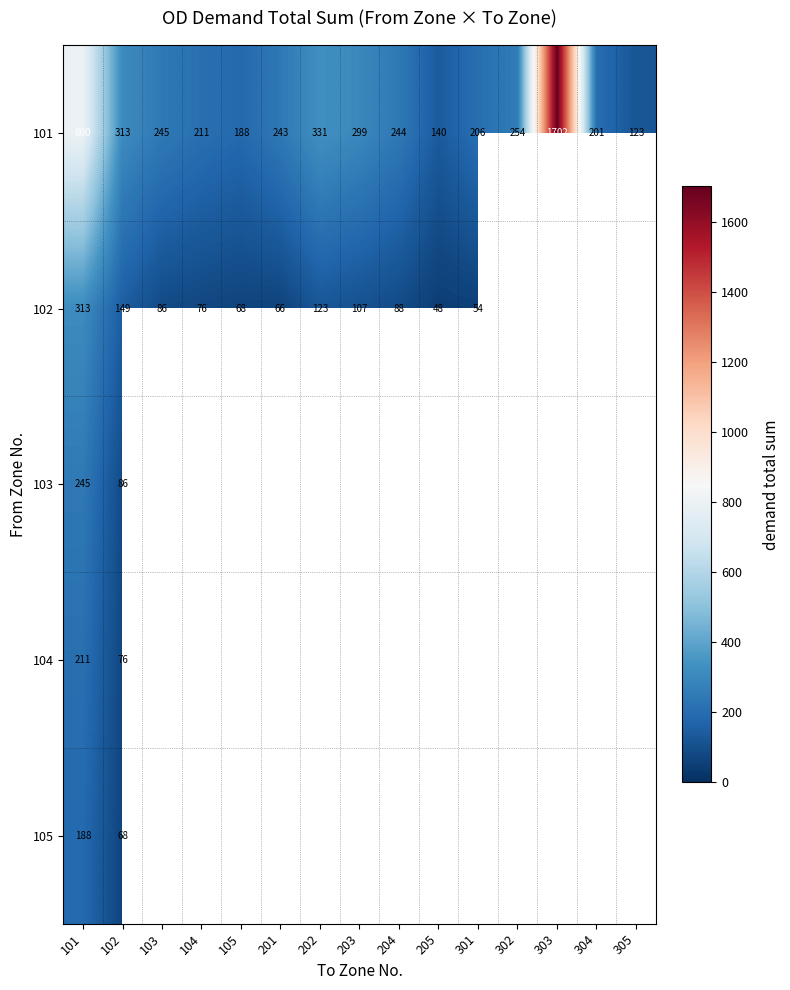

At which label does 101 reach its minimum?

305